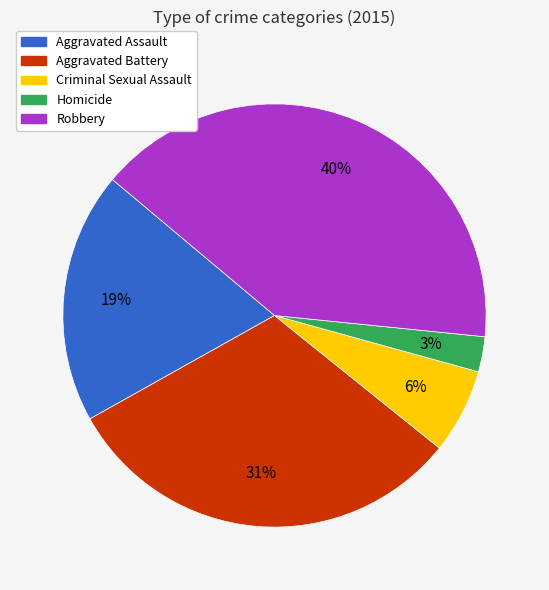

What is the largest slice in the pie chart?

Robbery